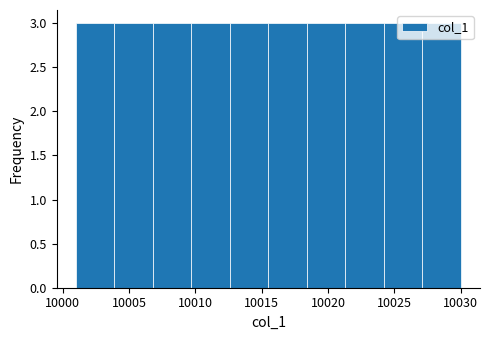

How tall is the bar that spans 10015.5 to 10018.4 on the x-axis? Neither the bar edges nor the heights are printed on the chart, so give them approximately, as read against the axes.

3